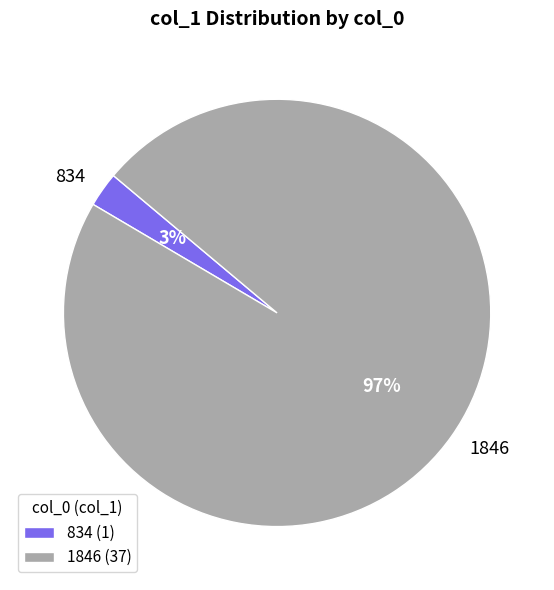

Combined, do 1846 and 834 account for over 50%?

Yes